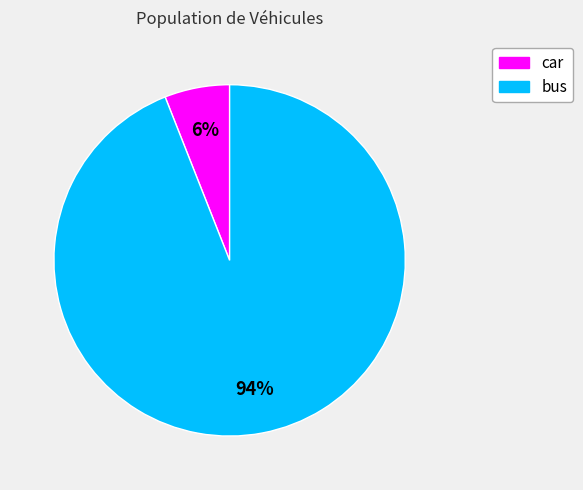

True or false: car accounts for 6% of the total.

True